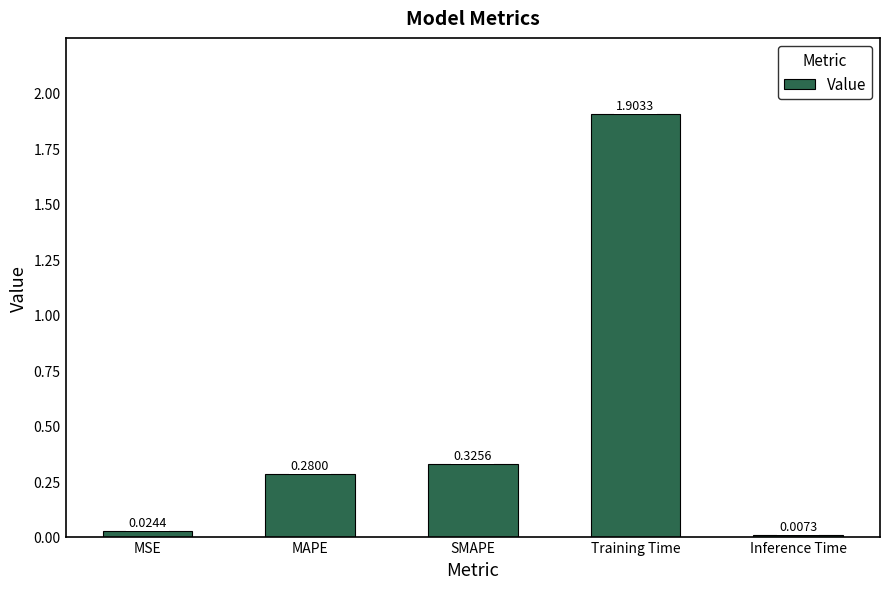

What position from the right is Training Time?

2